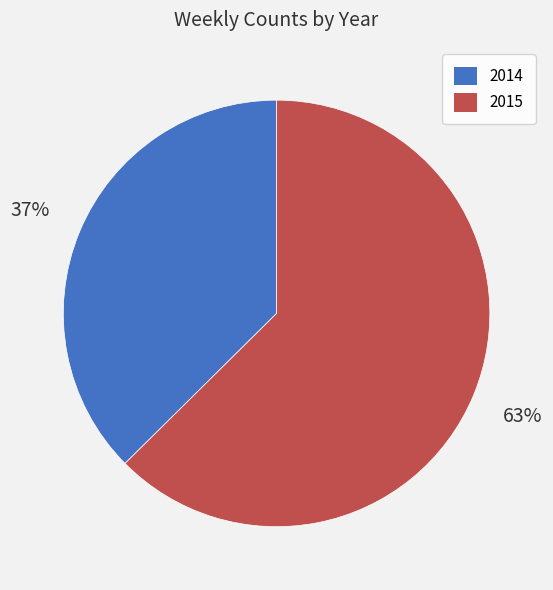

How many slices are in this pie chart?

2